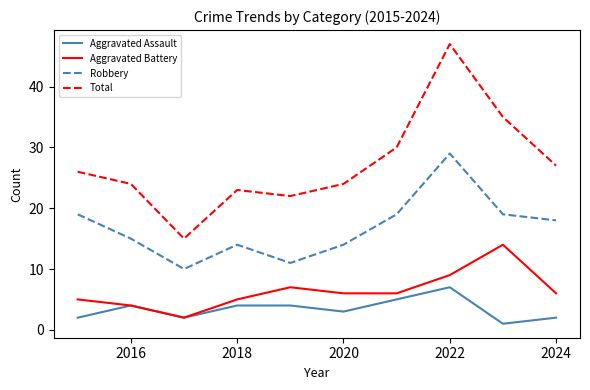

What is the minimum value for Total?

15